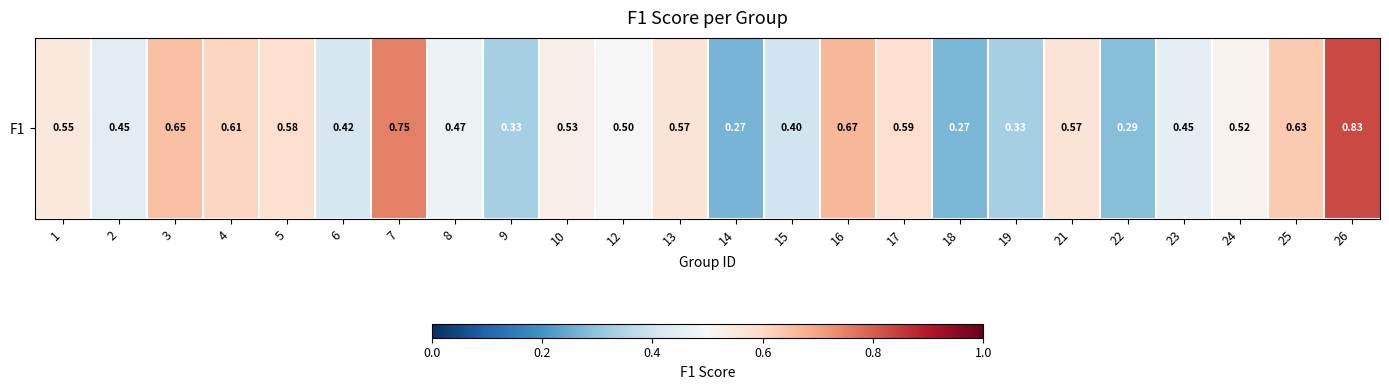

List the labels in order of value, smallest first.

14, 18, 22, 9, 19, 15, 6, 2, 23, 8, 12, 24, 10, 1, 13, 21, 5, 17, 4, 25, 3, 16, 7, 26